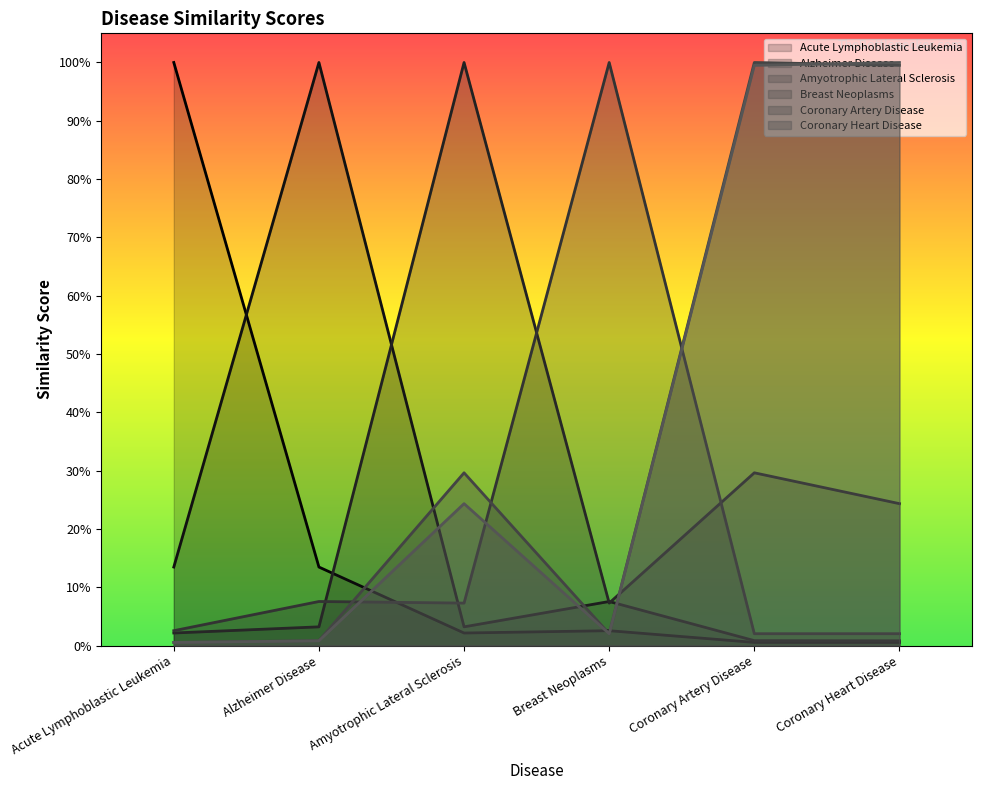

Which series has the largest total across all categories?

Coronary Artery Disease